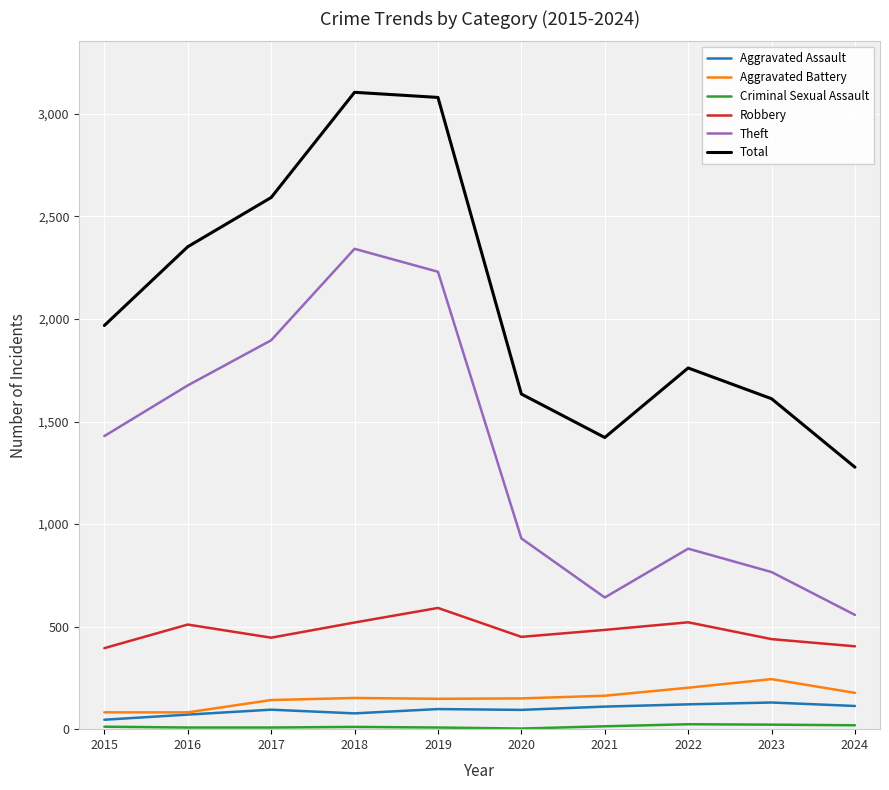

What is the maximum value shown in the chart?

3105